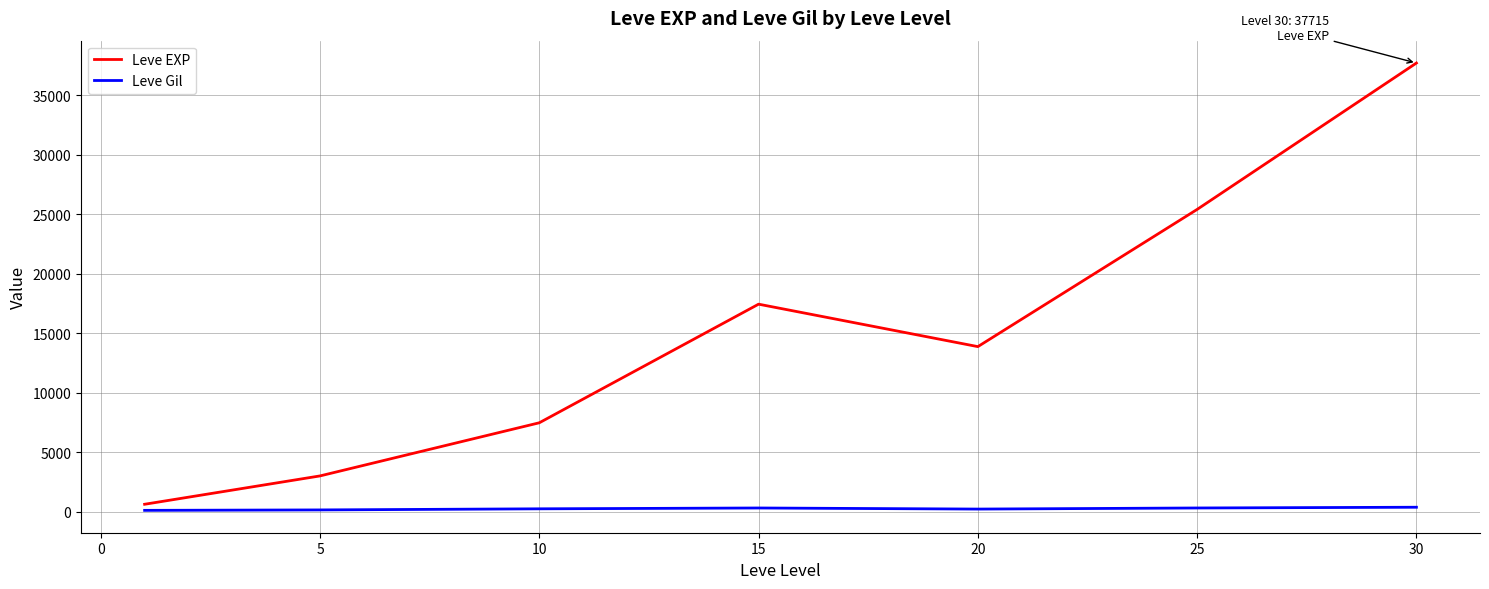

Which series has the widest spread of values?

Leve EXP